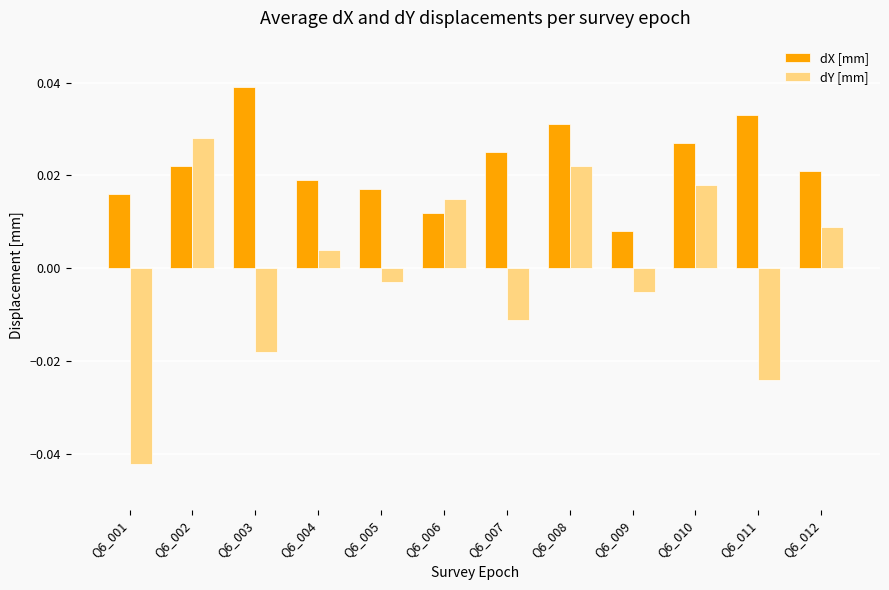

What are all the series names shown in the legend?

dX [mm], dY [mm]